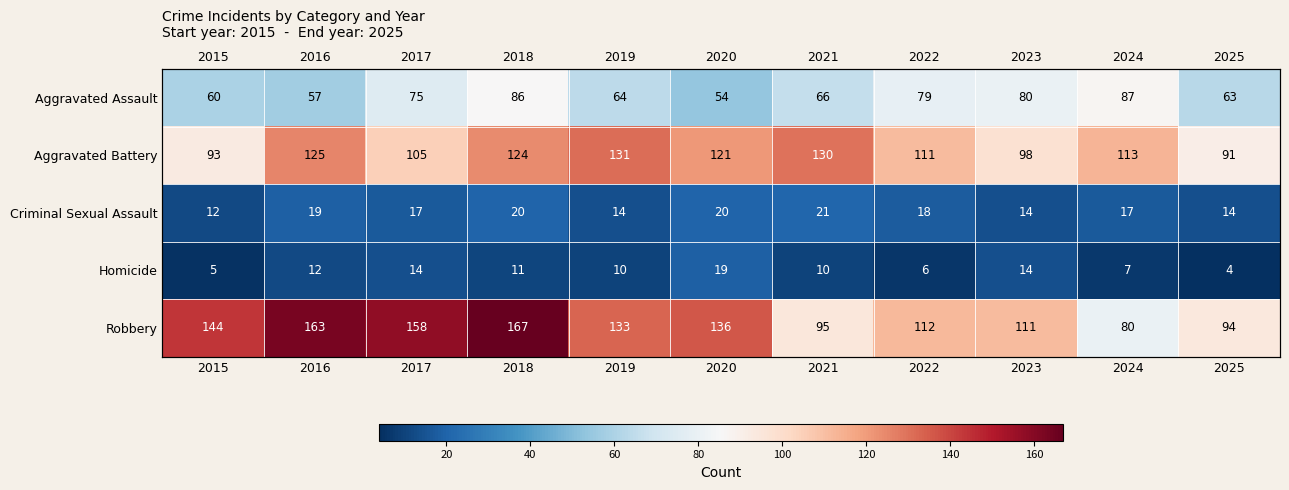

Is the value of Robbery at 2019 greater than the value of Homicide at 2020?

Yes